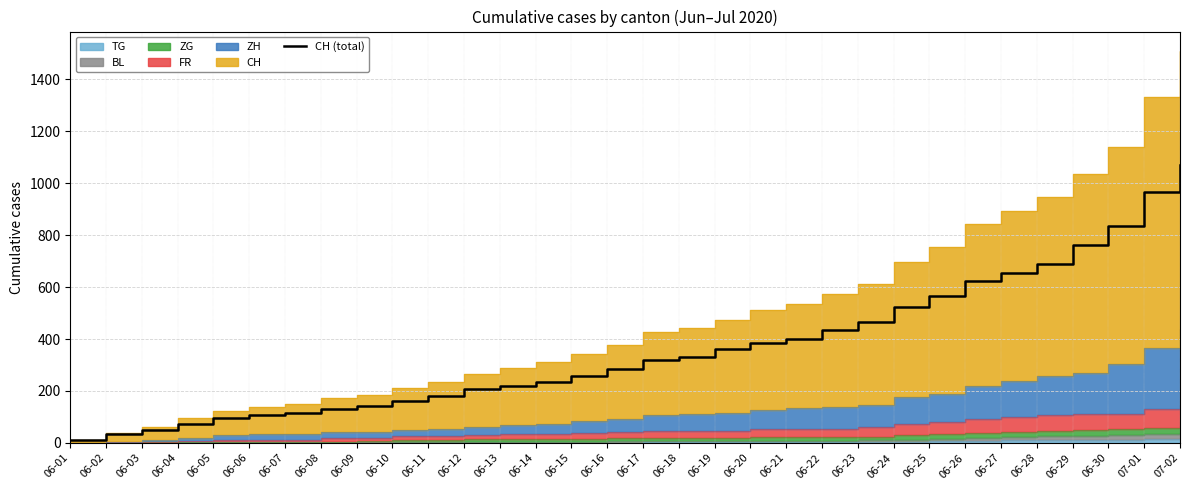

What position from the right is 06-26?

7